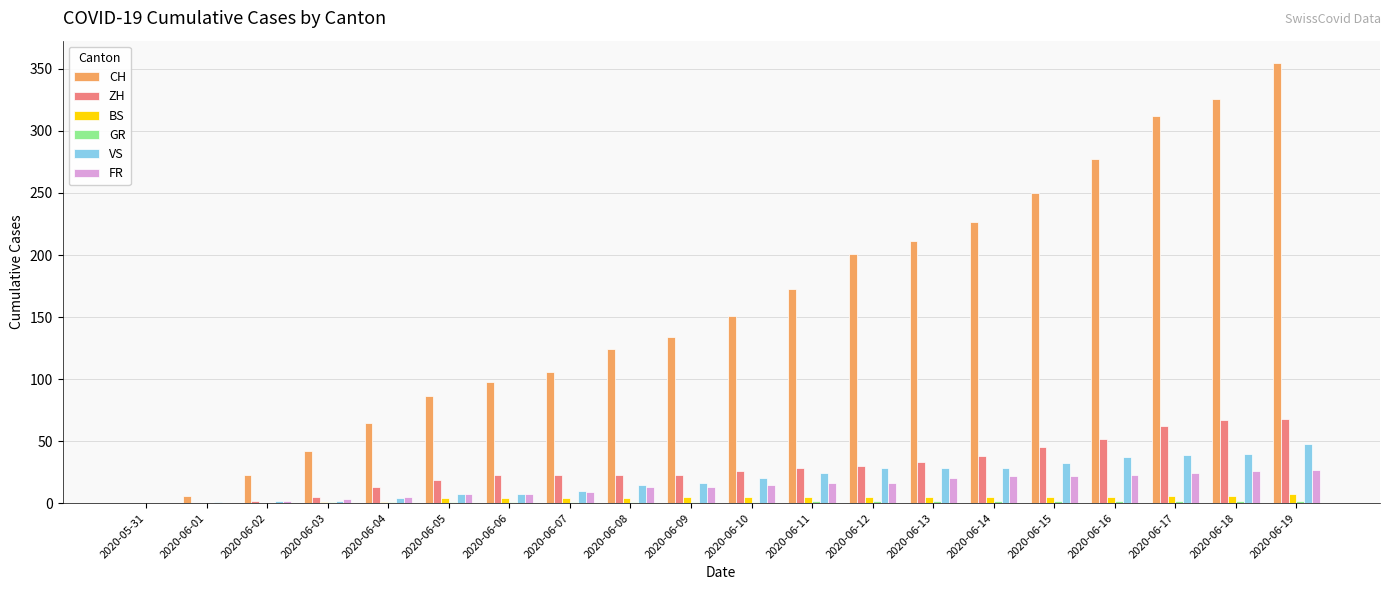

The ZH series shows 28 at 2020-06-11. True or false?

True